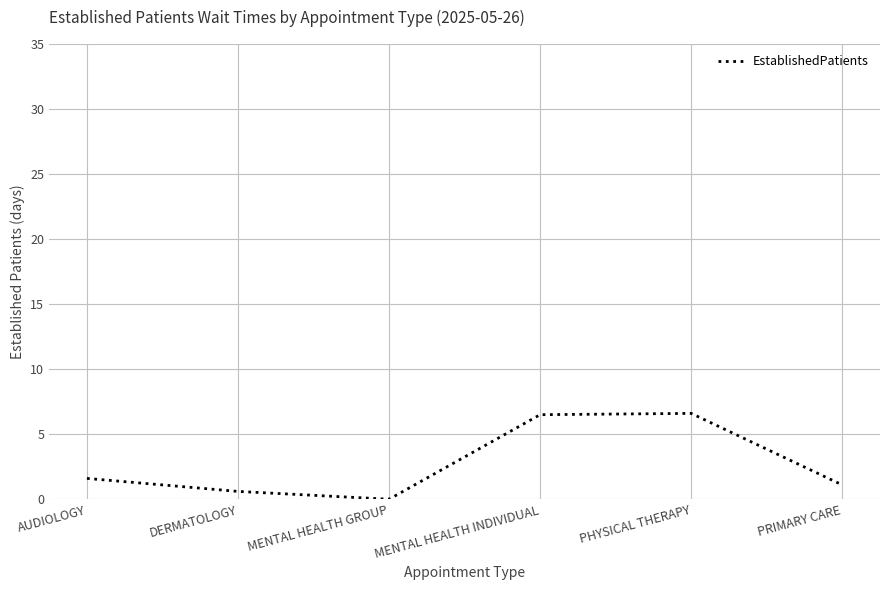

What position from the right is AUDIOLOGY?

6